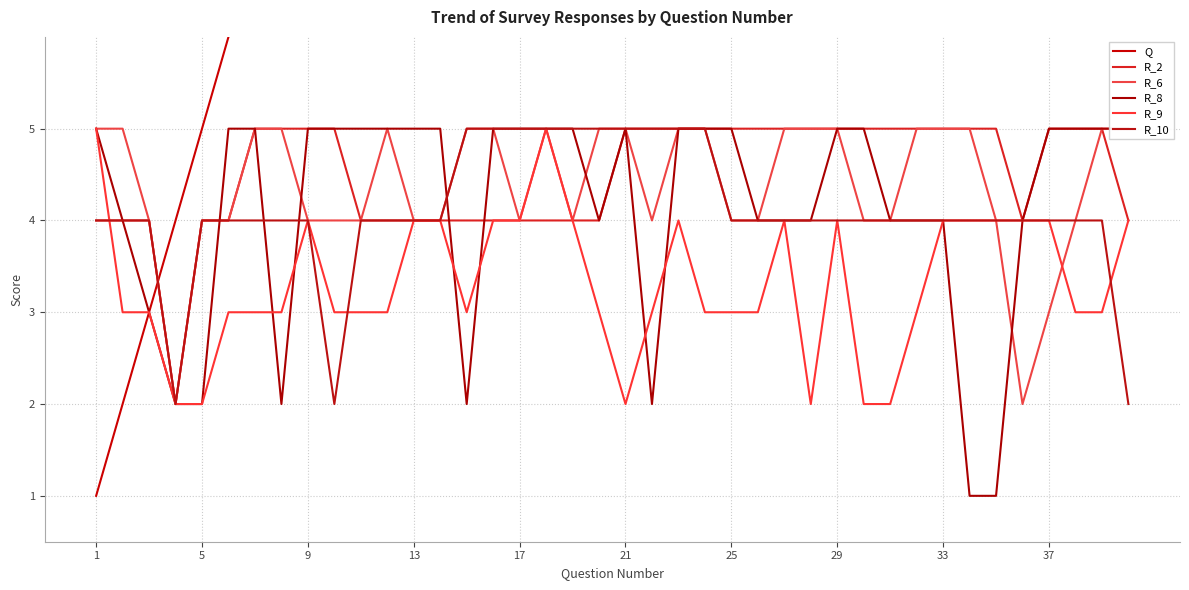

True or false: R_6 and R_2 intersect in this chart.

False